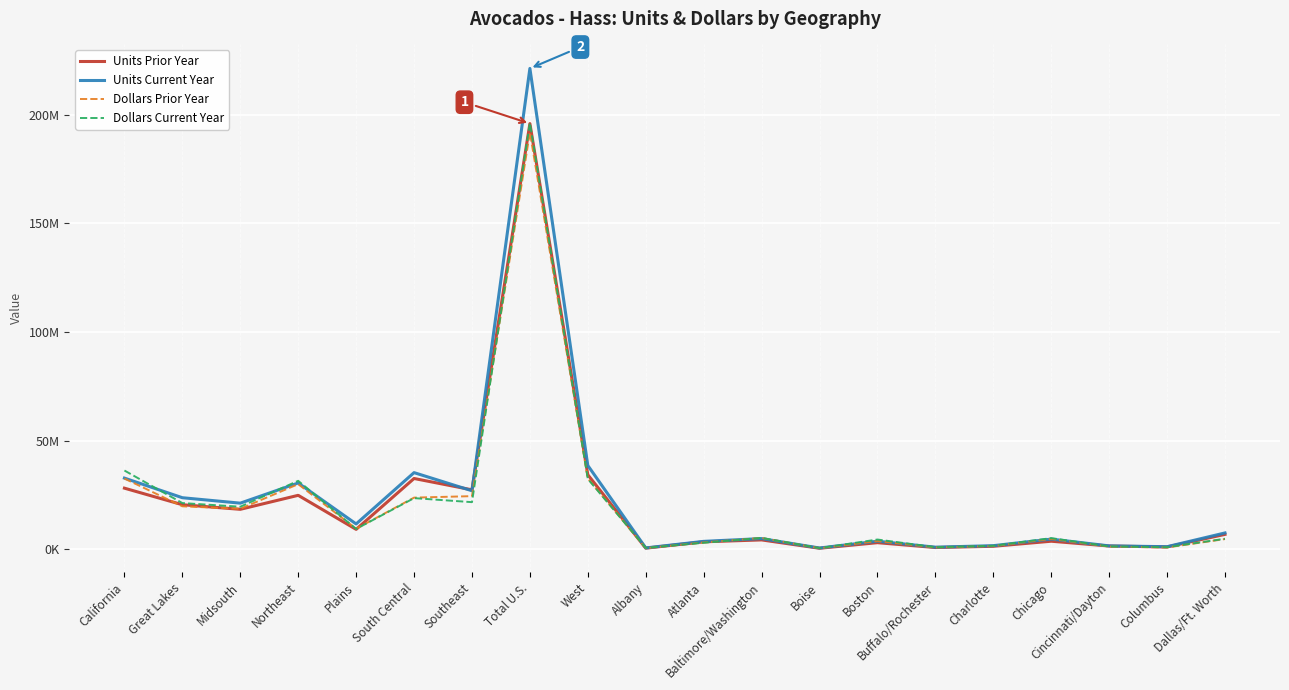

What is the label of the 6th point from the right?

Buffalo/Rochester